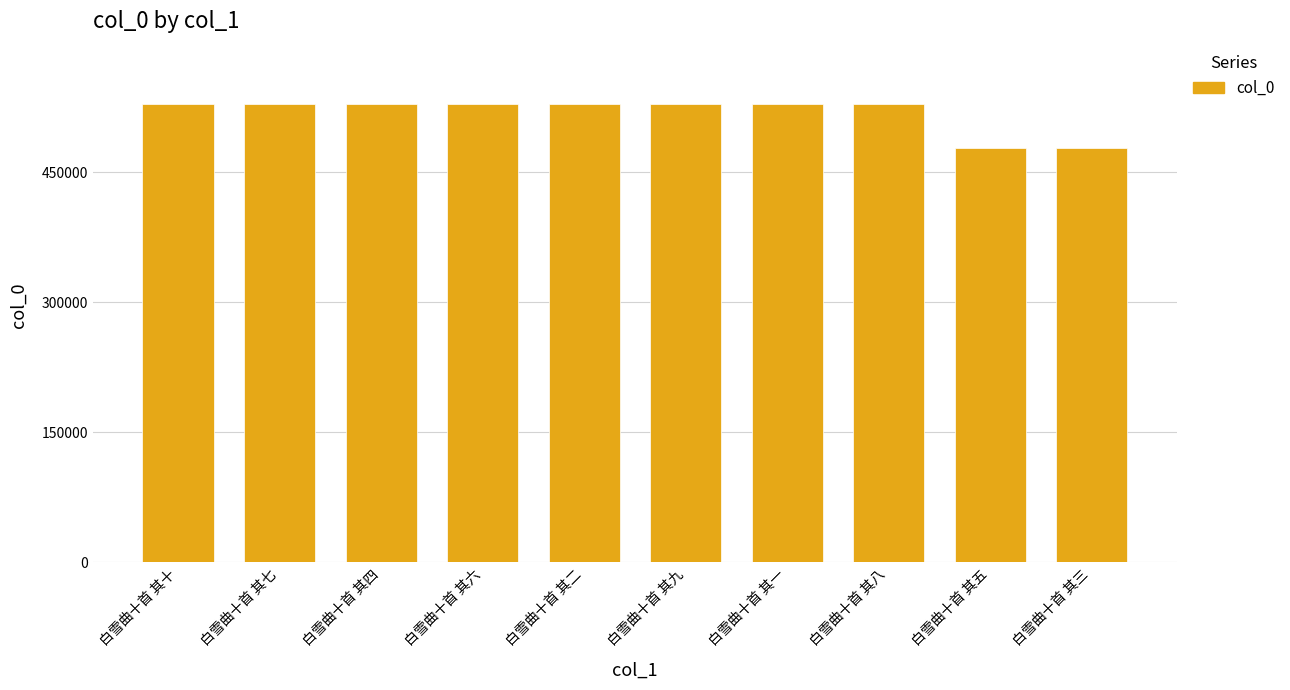

What is the sum of the values at 白雪曲十首 其三 and 白雪曲十首 其九?

1006036